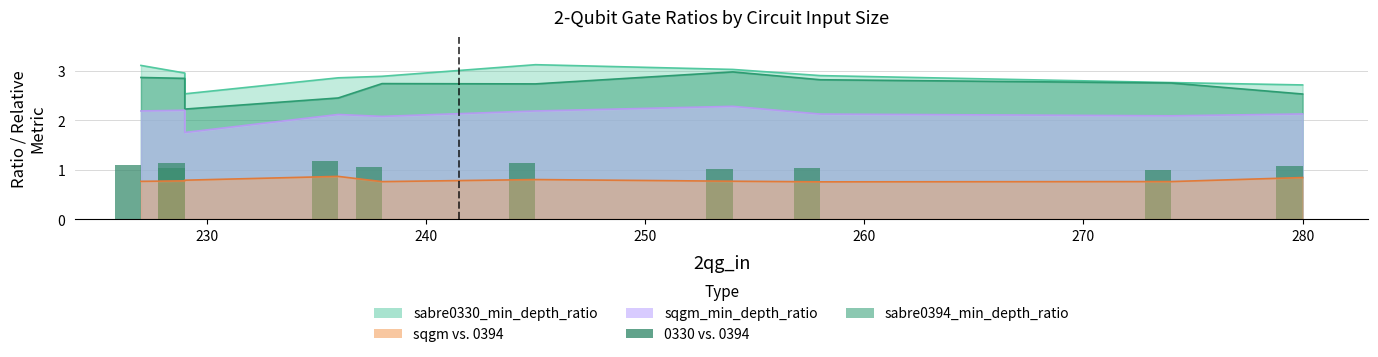

Reading left to right, what are all the values shown in this chart?

1.1	1.0	1.1	1.2	1.1	1.1	1.0	1.0	1.0	1.1